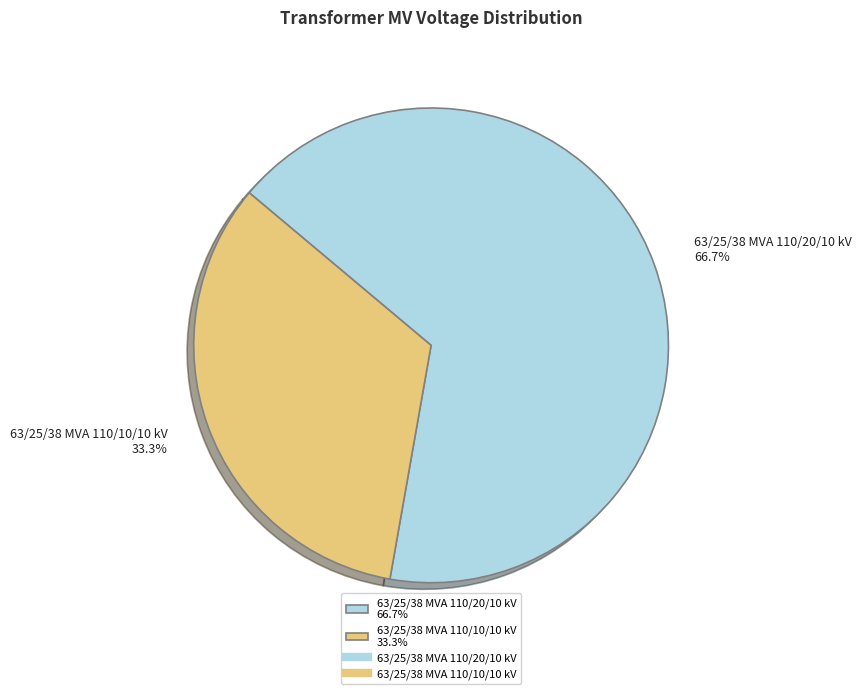

The 63/25/38 MVA 110/10/10 kV slice represents 41% of the pie. True or false?

False